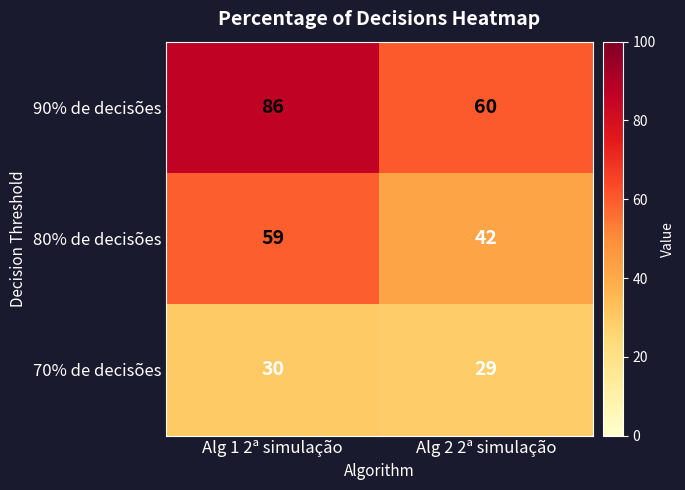

What value does the 70% de decisões series have at Alg 1 2ª simulação?

30